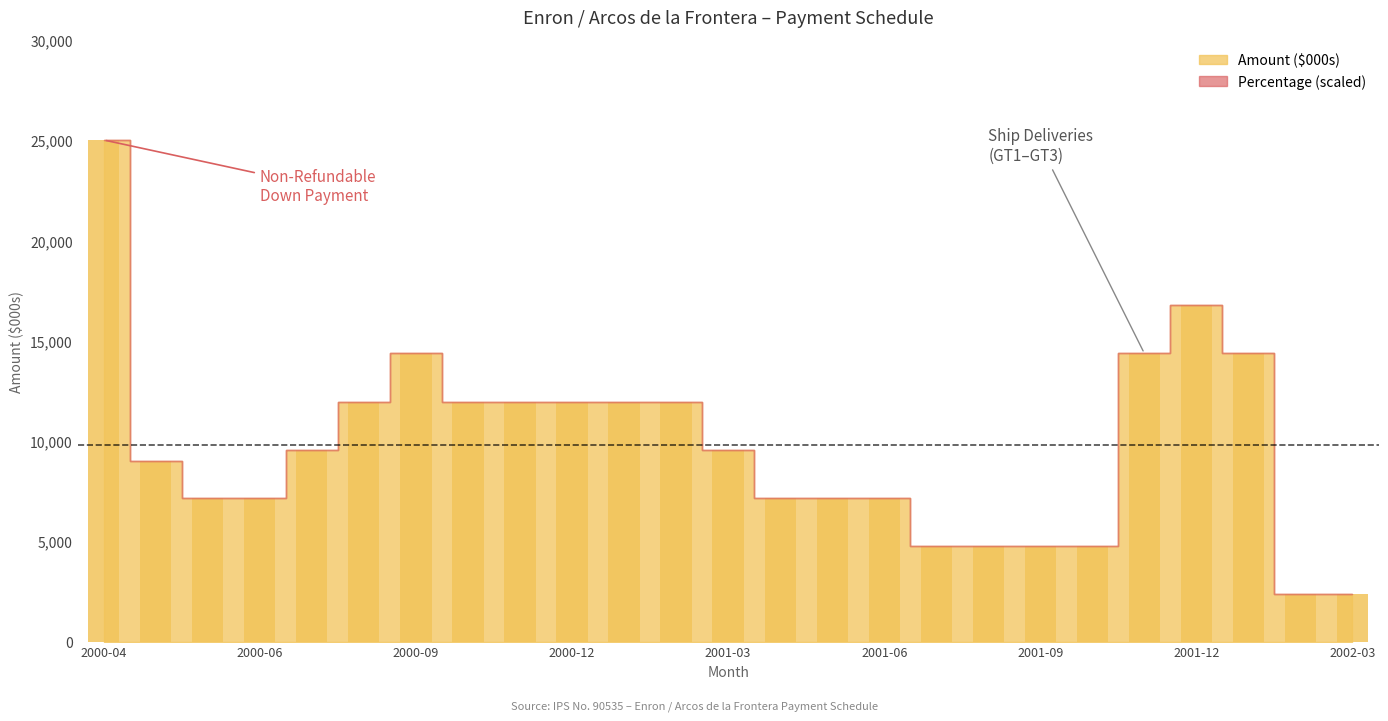

What is the average value?

9803.0